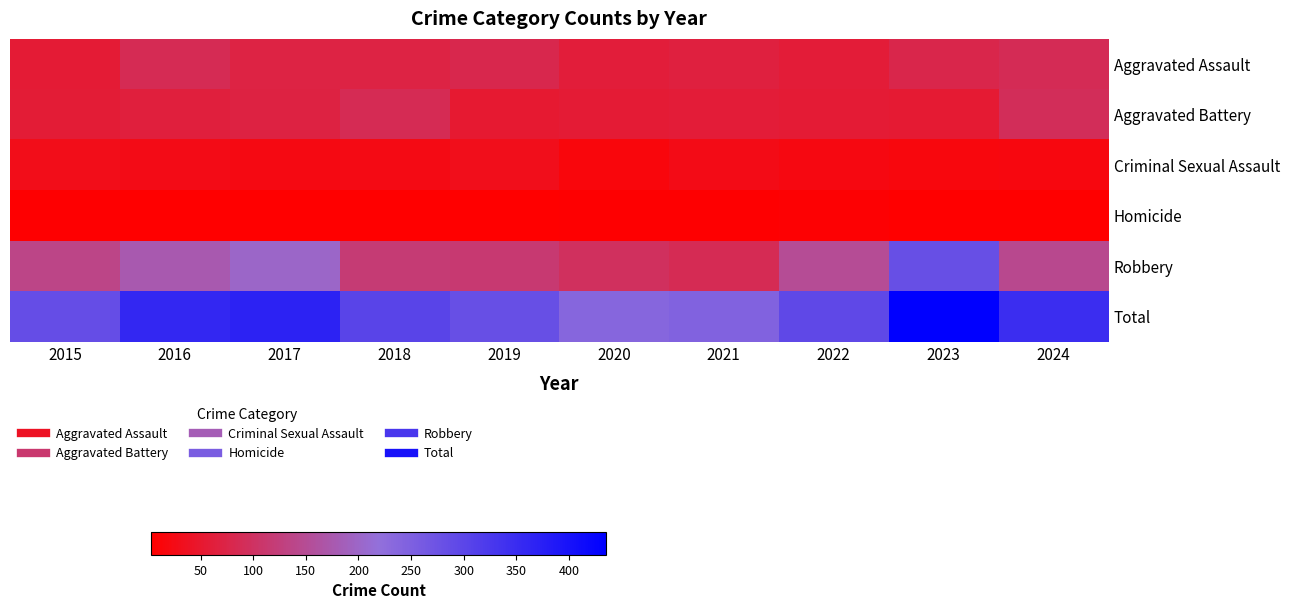

At 2019, list the series in order from smallest to largest.

Homicide, Criminal Sexual Assault, Aggravated Battery, Aggravated Assault, Robbery, Total